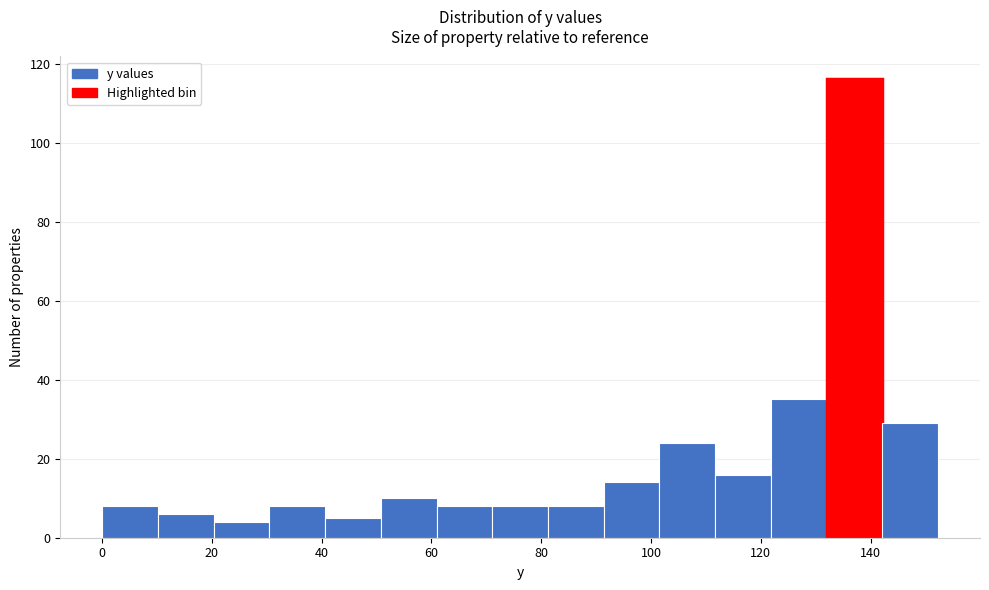

Which range on the x-axis has the tallest bar?

132 to 142